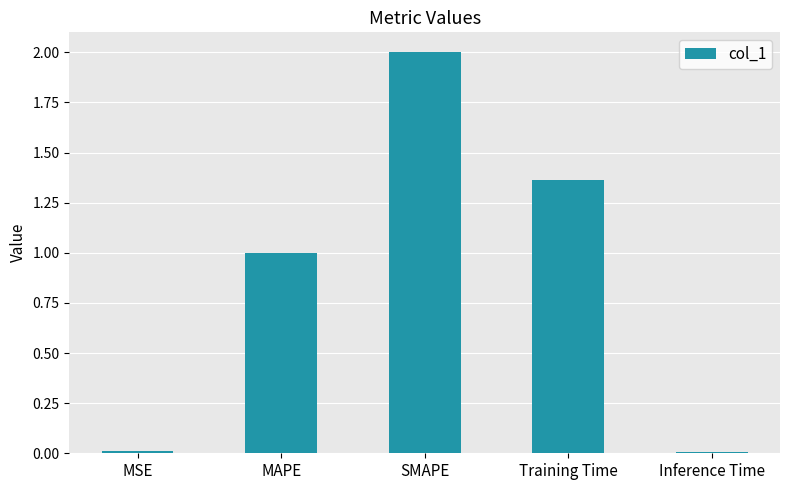

Which label corresponds to the largest value in the chart?

SMAPE